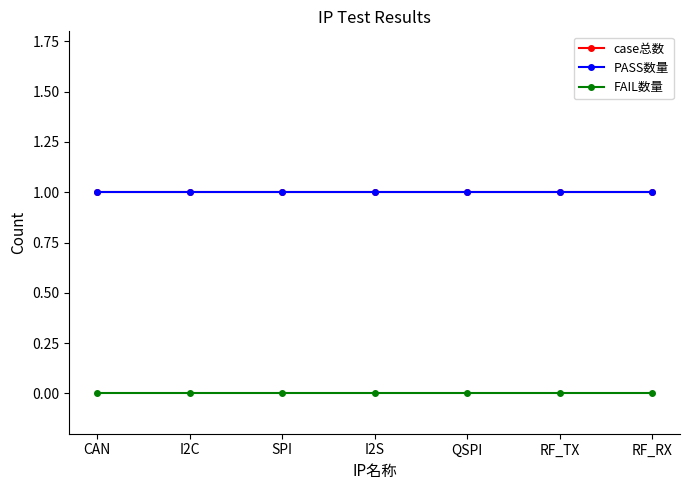

Does the chart have visible grid lines?

No